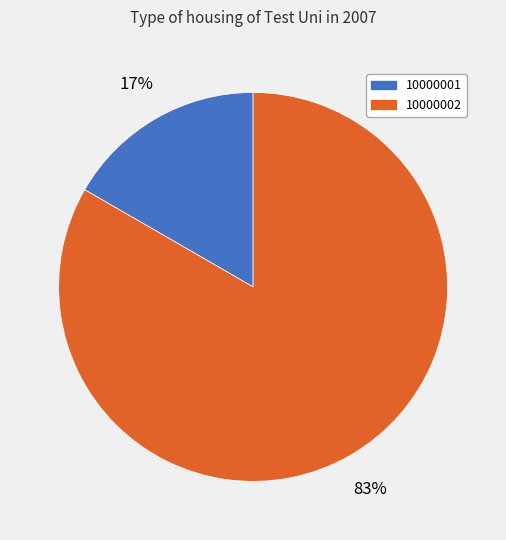

To the nearest percent, what is the combined percentage of 10000001 and 10000002?

100%